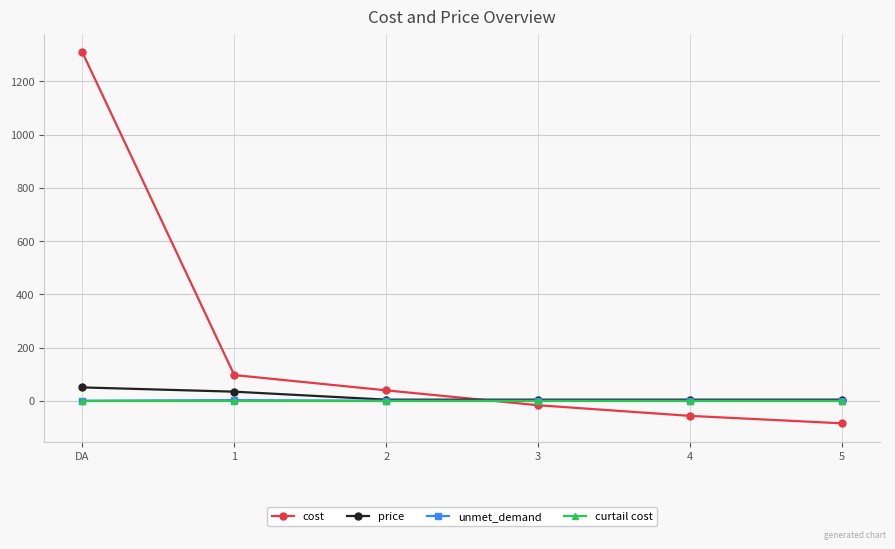

Which series ends up on top after the final intersection of cost and unmet_demand?

unmet_demand